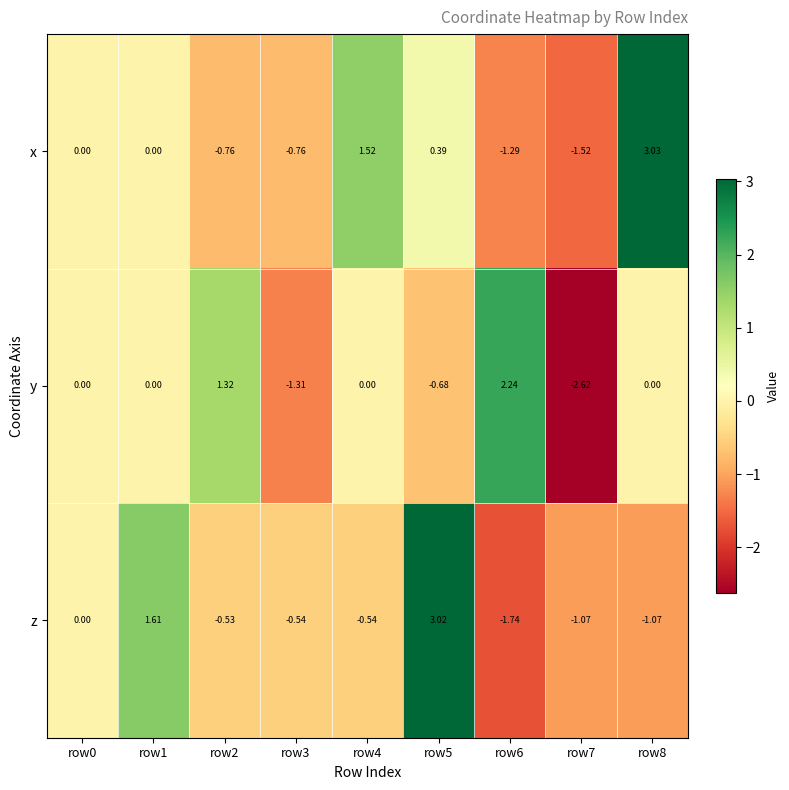

At which category does the chart reach its minimum across all series?

row7